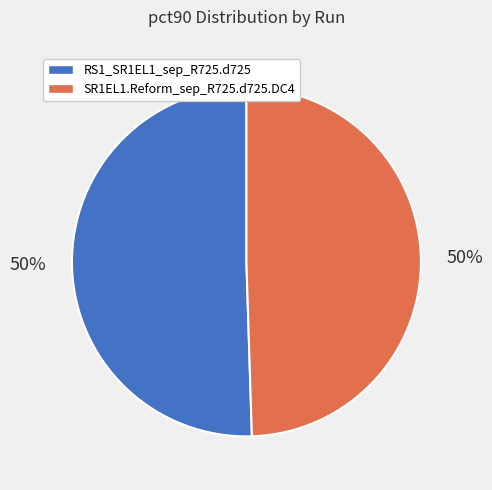

What is the ratio of the value at RS1_SR1EL1_sep_R725.d725 to the value at SR1EL1.Reform_sep_R725.d725.DC4?

1.0